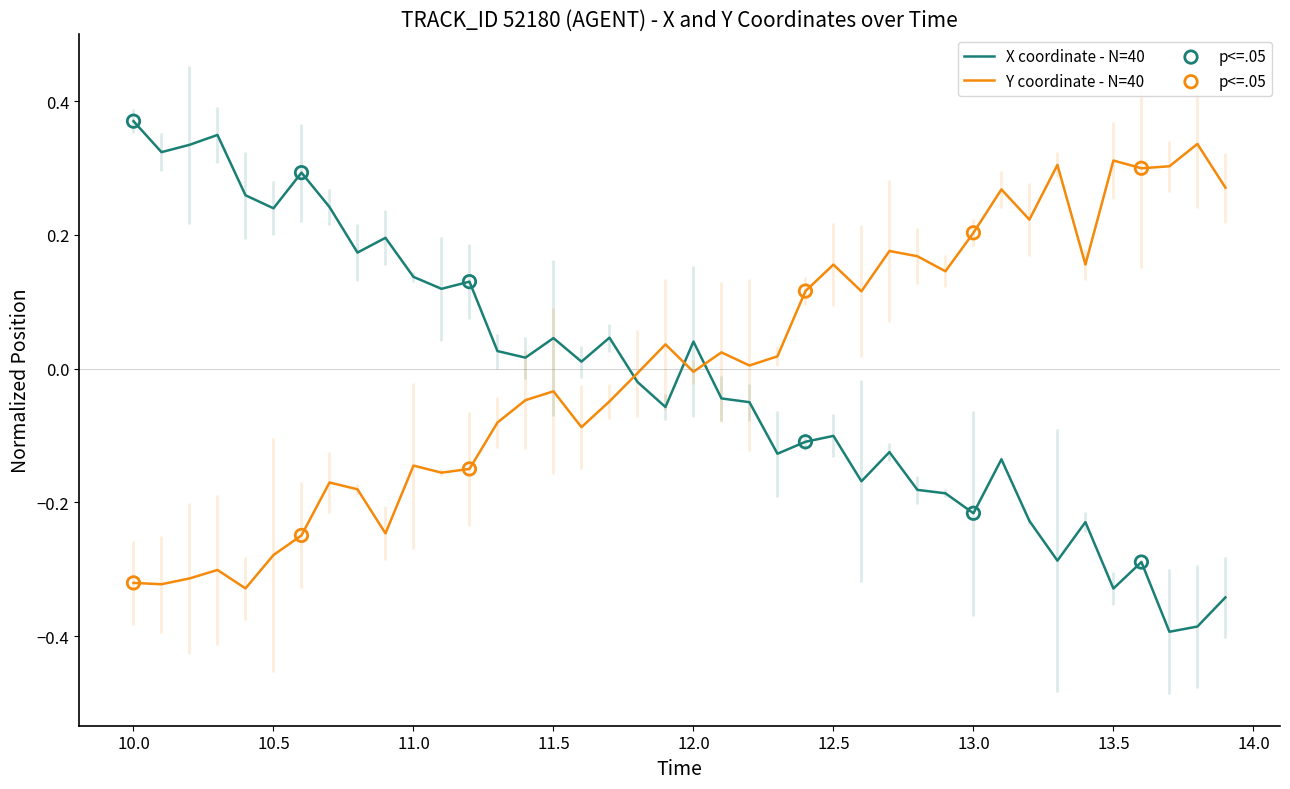

At how many categories does at least one series exceed 0?

39